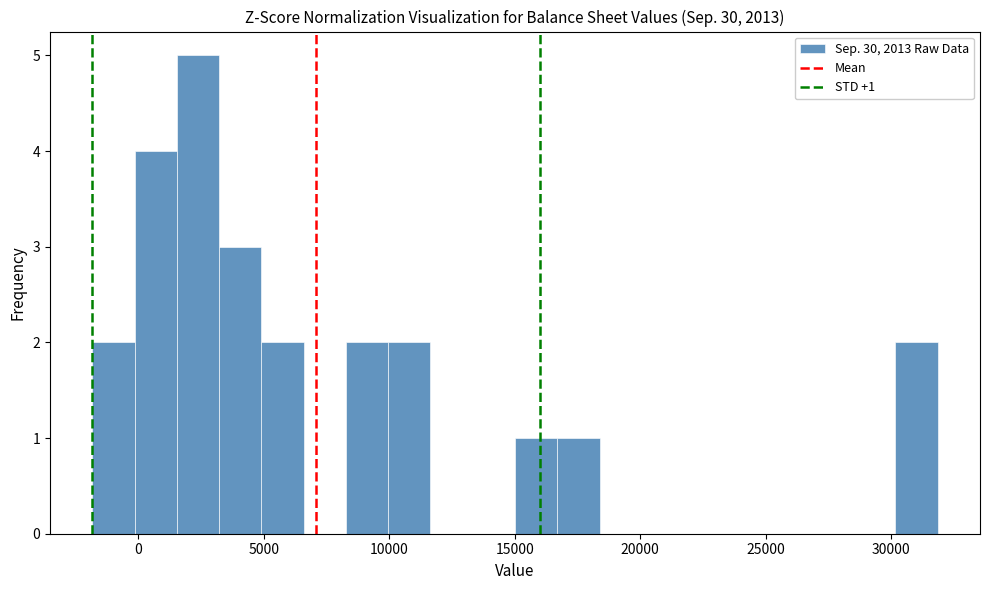

Around what value on the x-axis is the tallest bar? Give the approximate position of its centre, as read against the axis.

2500